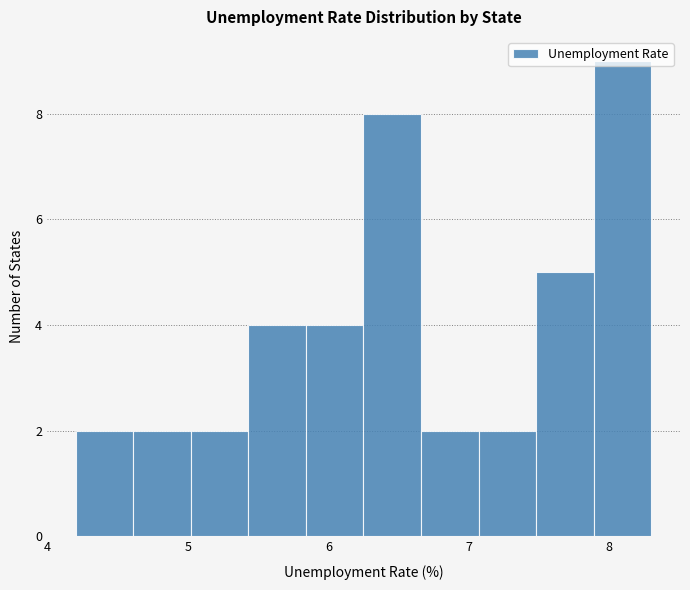

Reading left to right, list every bar in this chart as the range it spans on the x-axis followed by its height. Neither the bar edges nor the heights are printed on the chart, so give them approximately, as read against the axes.

4.20 to 4.61: 2
4.61 to 5.02: 2
5.02 to 5.43: 2
5.43 to 5.84: 4
5.84 to 6.25: 4
6.25 to 6.66: 8
6.66 to 7.07: 2
7.07 to 7.48: 2
7.48 to 7.89: 5
7.89 to 8.30: 9